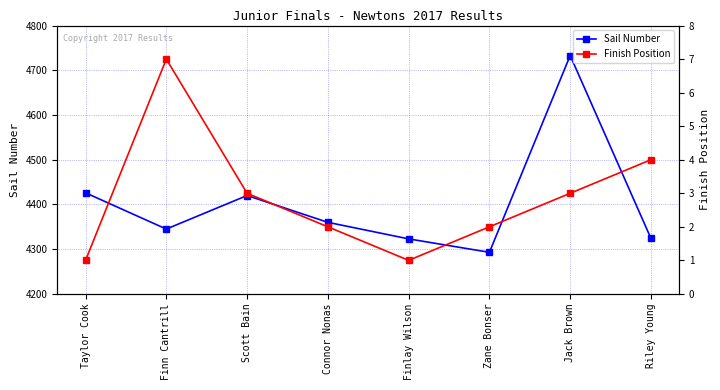

Reading left to right, list all the values displayed in this chart.

Sail Number: Taylor Cook=4426	Finn Cantrill=4345	Scott Bain=4420	Connor Nonas=4360	Finlay Wilson=4323	Zane Bonser=4293	Jack Brown=4733	Riley Young=4324
Finish Position: Taylor Cook=1	Finn Cantrill=7	Scott Bain=3	Connor Nonas=2	Finlay Wilson=1	Zane Bonser=2	Jack Brown=3	Riley Young=4